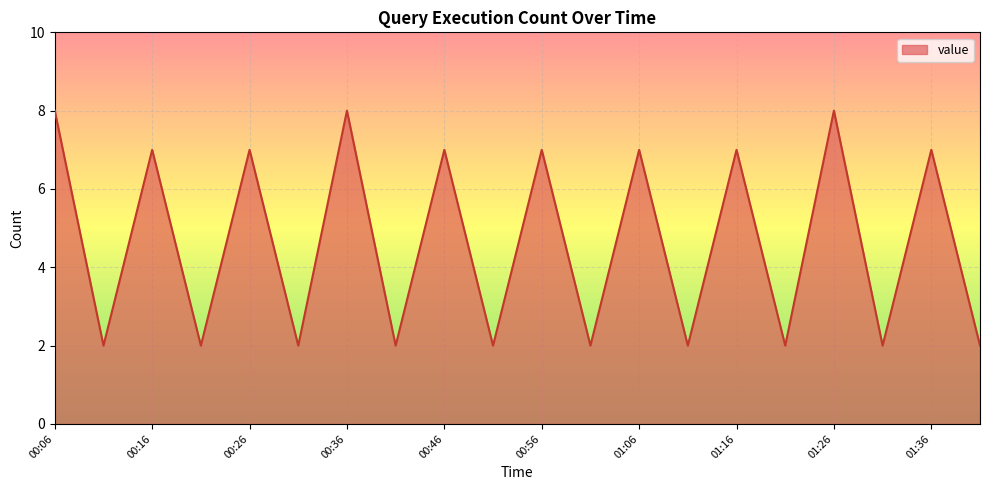

What is the greatest value displayed?

8